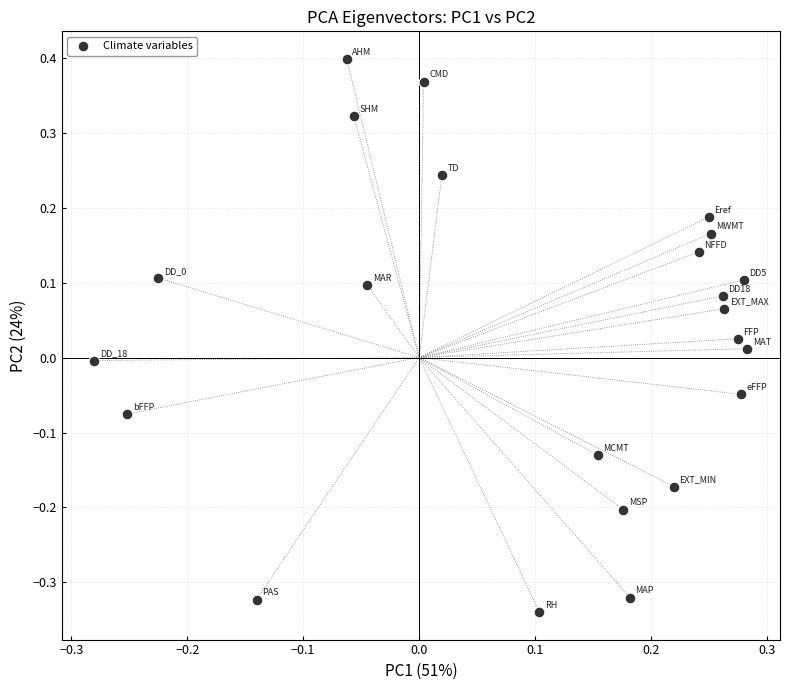

What is the range of Y values (max minus min)?

0.7